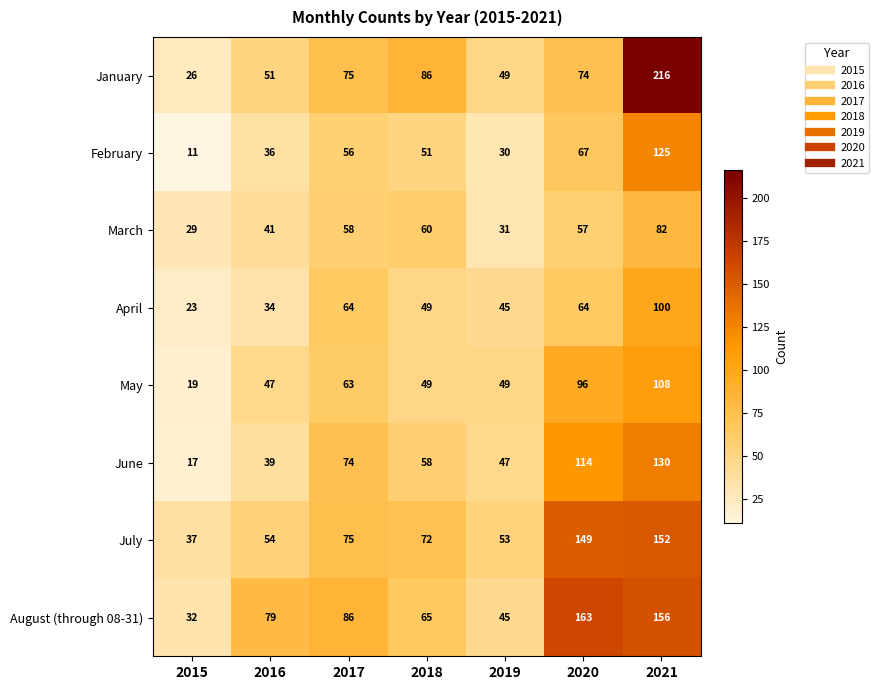

What is the minimum value shown in the chart?

11